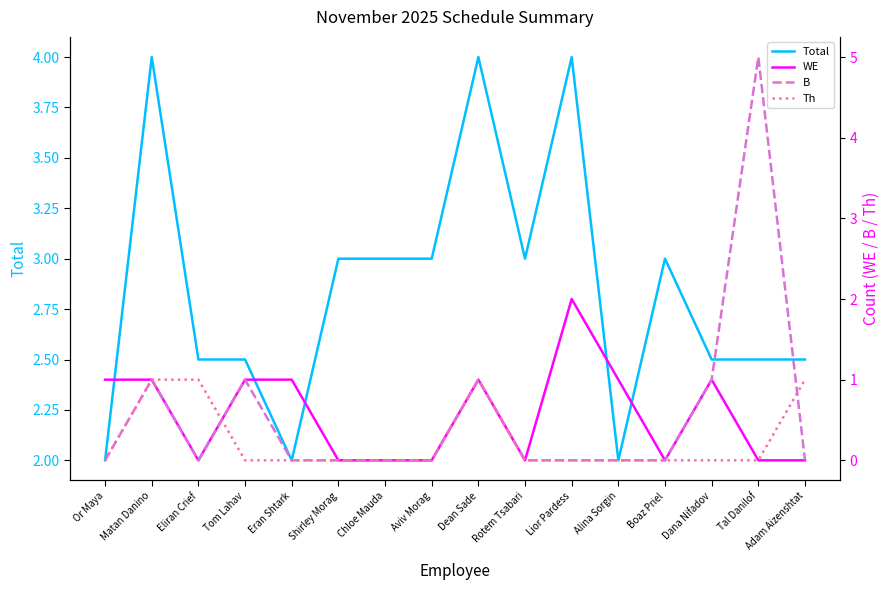

How many values in B are above zero?

5